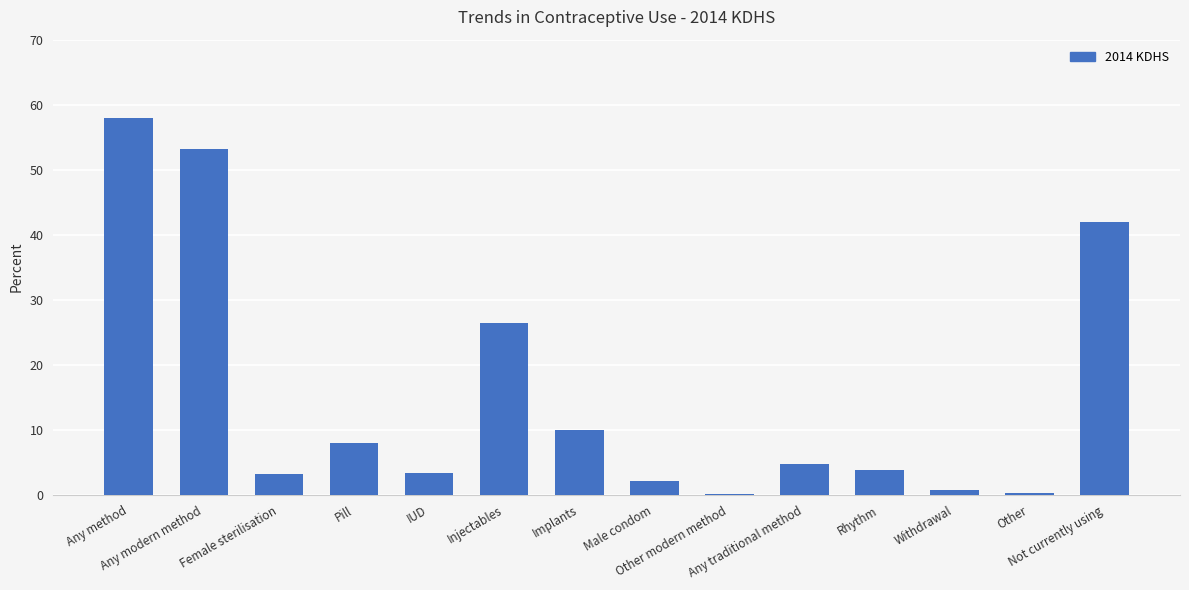

What is the difference between the values at Other modern method and Implants?

9.8